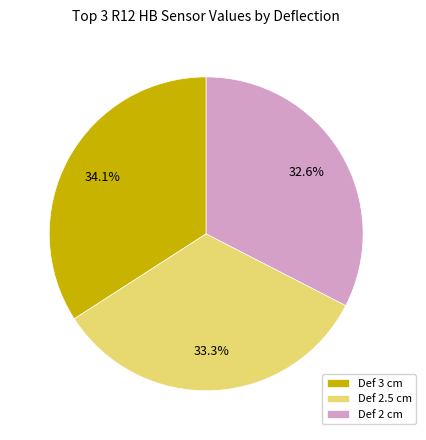

Which category has the biggest portion of the pie?

Def 3 cm